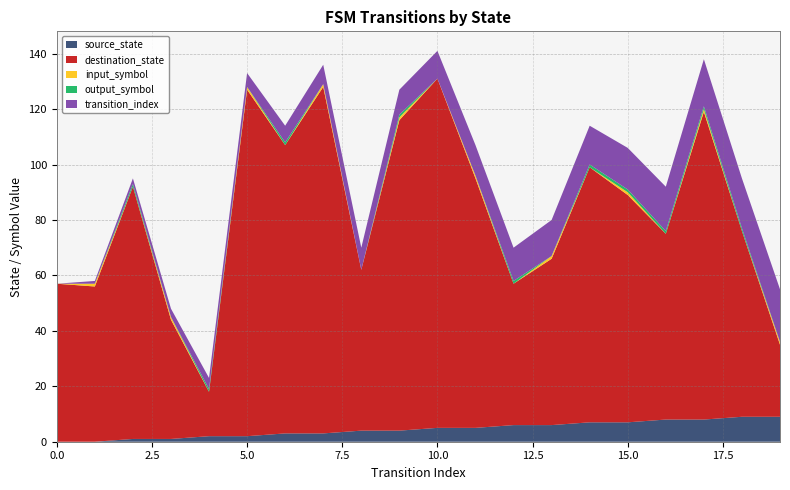

Reading right to left, what are all the values shown in this chart?

source_state: 9	9	8	8	7	7	6	6	5	5	4	4	3	3	2	2	1	1	0	0
destination_state: 26	67	111	67	82	92	60	51	90	126	112	58	125	104	125	16	43	91	56	57
input_symbol_num: 1	0	1	0	1	0	1	0	1	0	1	0	1	0	1	0	1	0	1	0
output_symbol: 0	1	1	1	1	1	0	1	0	0	1	0	0	1	0	1	0	1	0	0
transition_index: 19	18	17	16	15	14	13	12	11	10	9	8	7	6	5	4	3	2	1	0